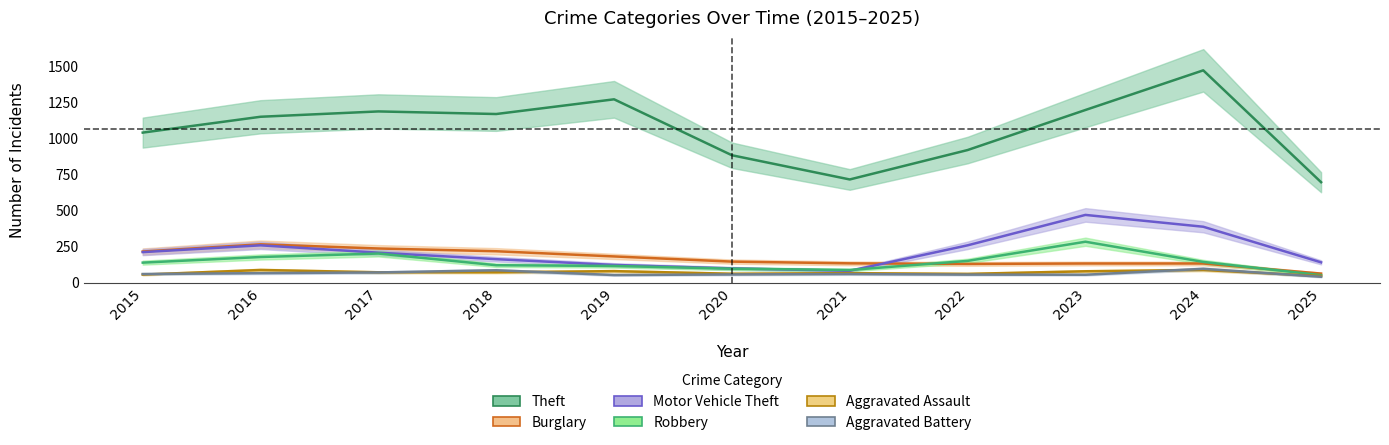

What is the total value across all series at 2021?

1146